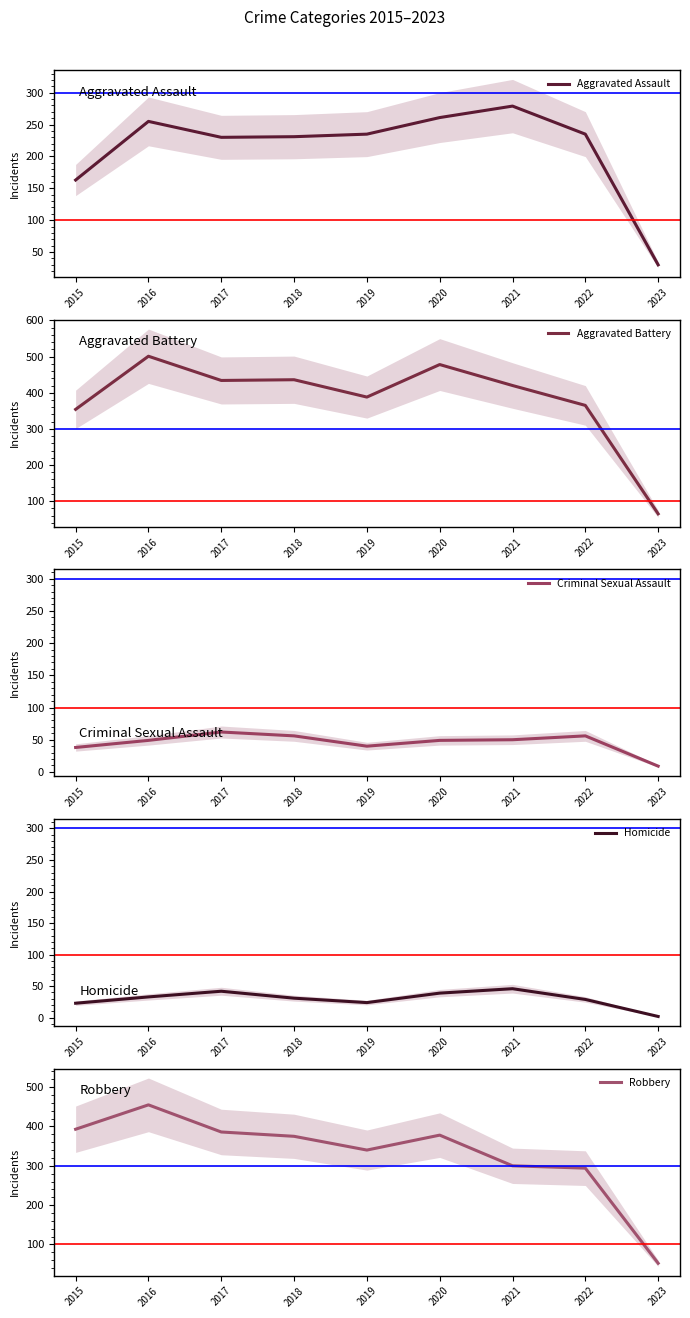

Does the chart display data point markers on the line(s)?

No